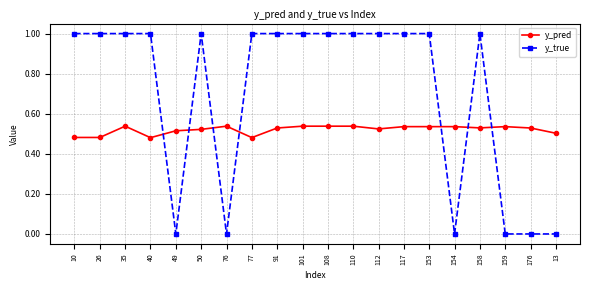

True or false: y_true has more than 1 points higher than both neighbors.

True